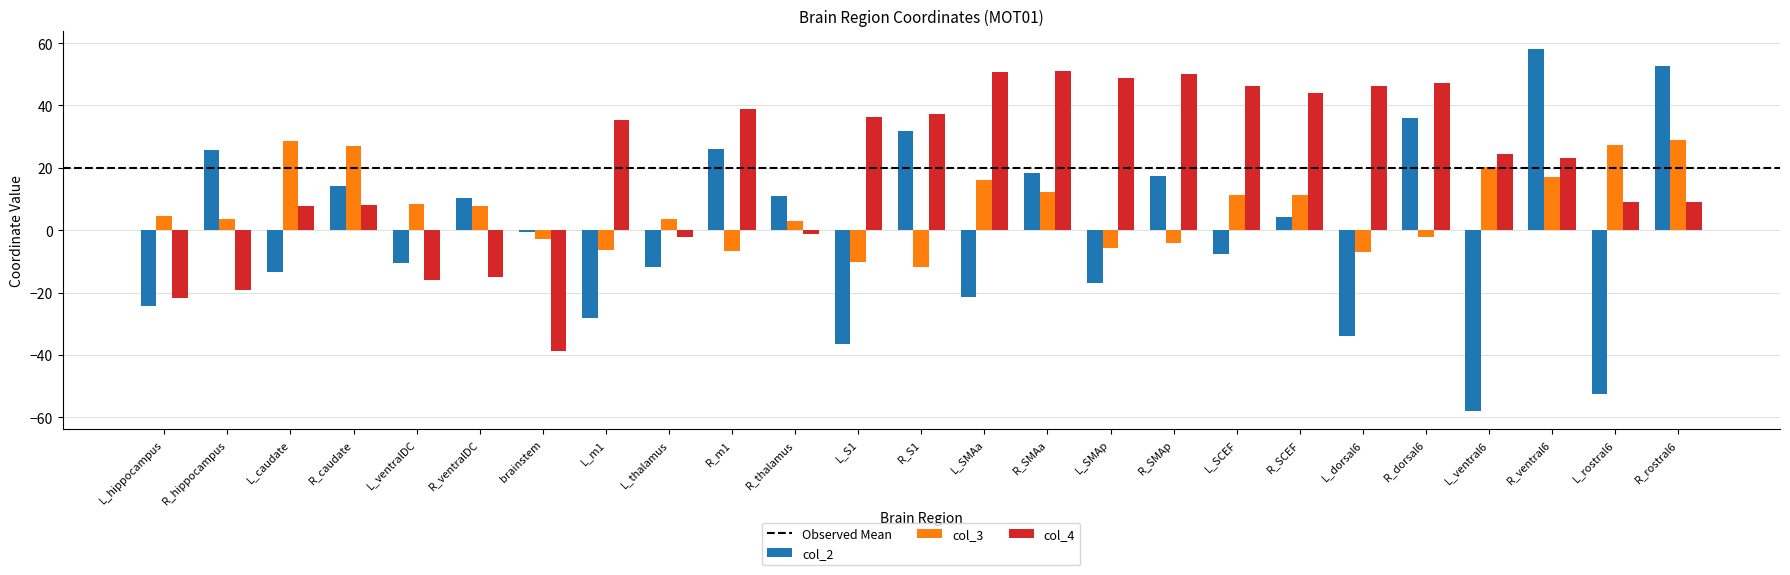

What is the minimum value shown in the chart?

-57.9